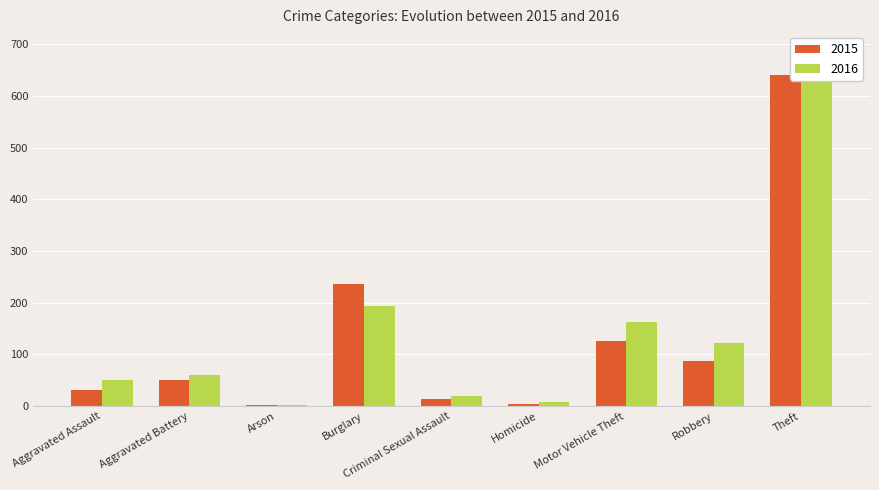

Which category has the lowest value in the 2016 series?

Arson